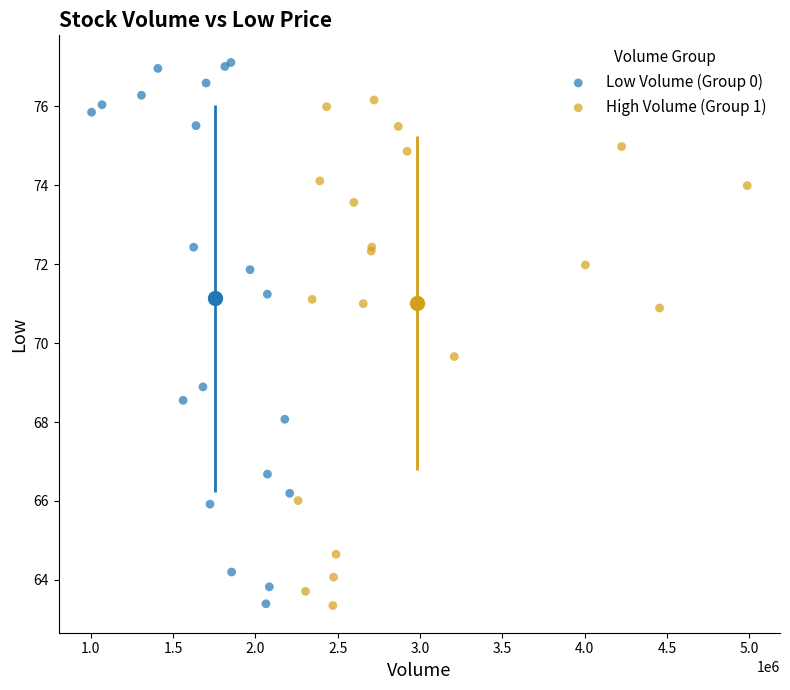

Which series has the widest spread of Y values?

Low Volume (Group 0)